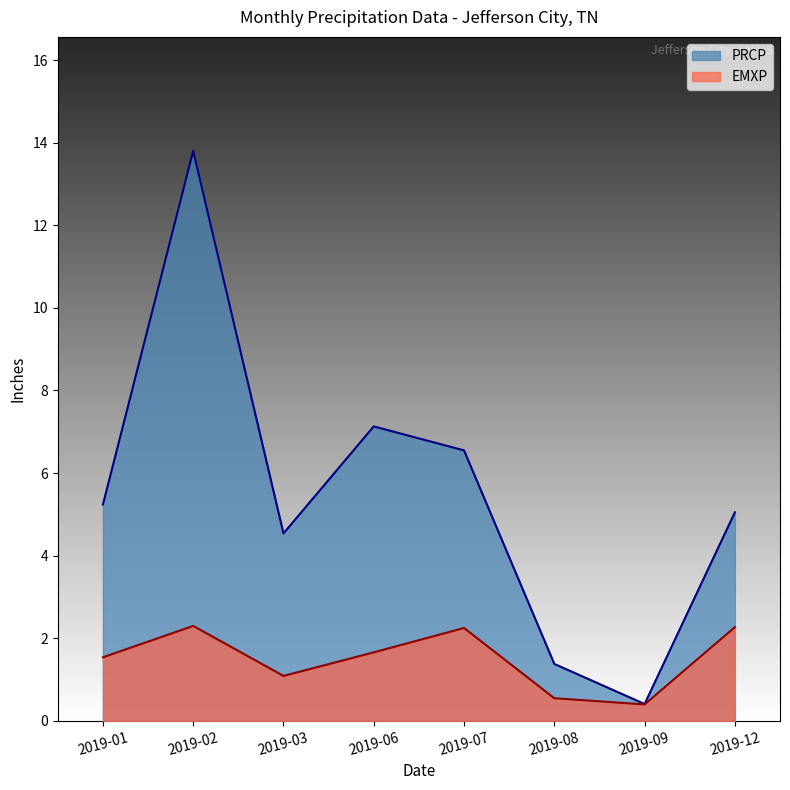

How many values in the PRCP series are below 5?

3